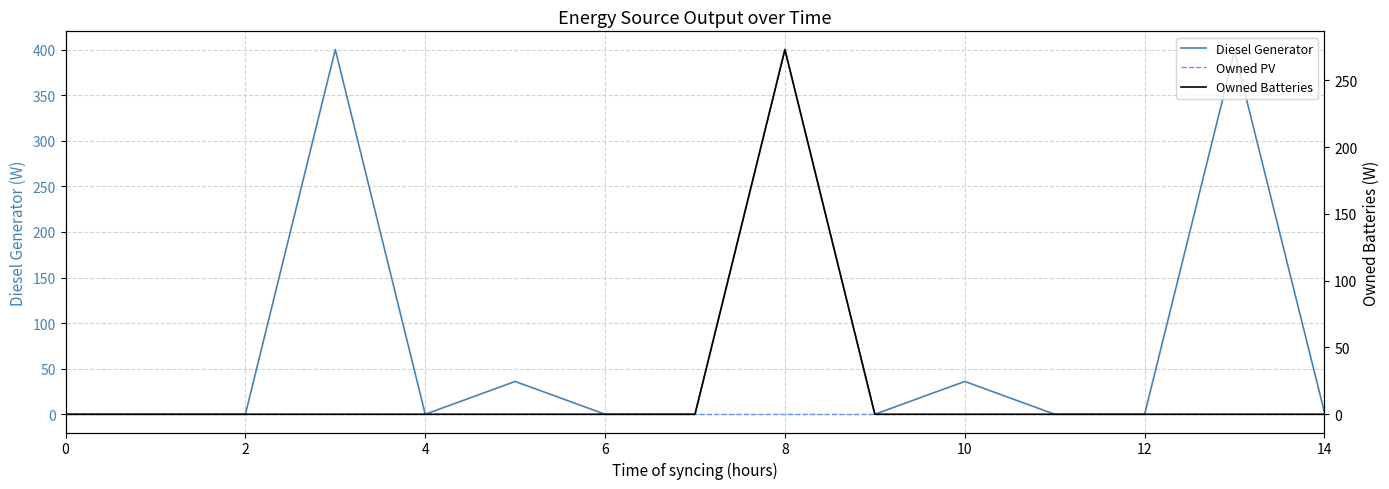

What are all the series names shown in the legend?

Diesel Generator, Owned PV, Owned Batteries